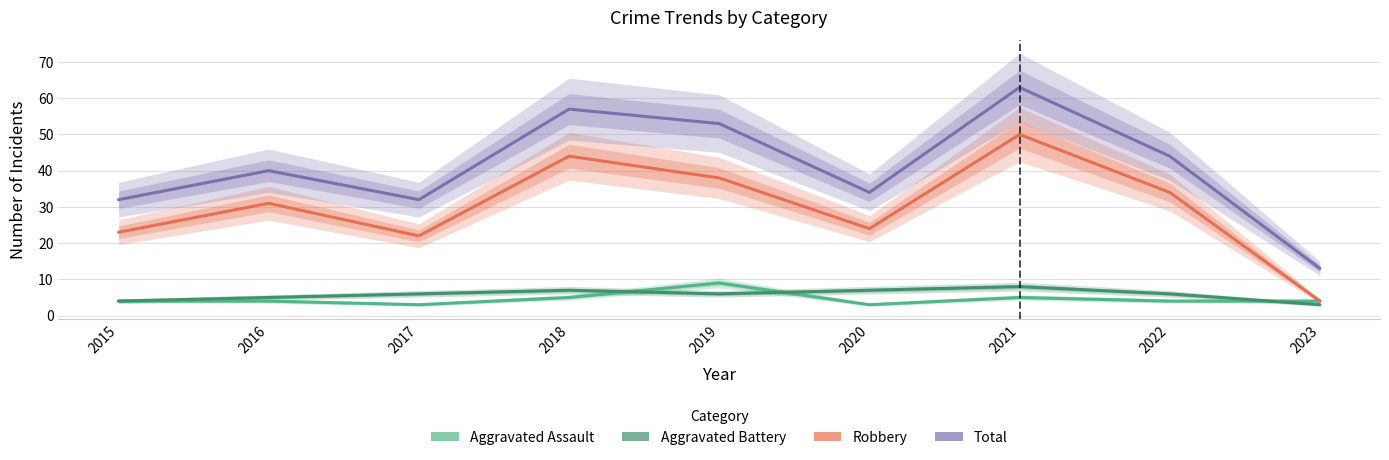

What is the sum of all Total values?

368